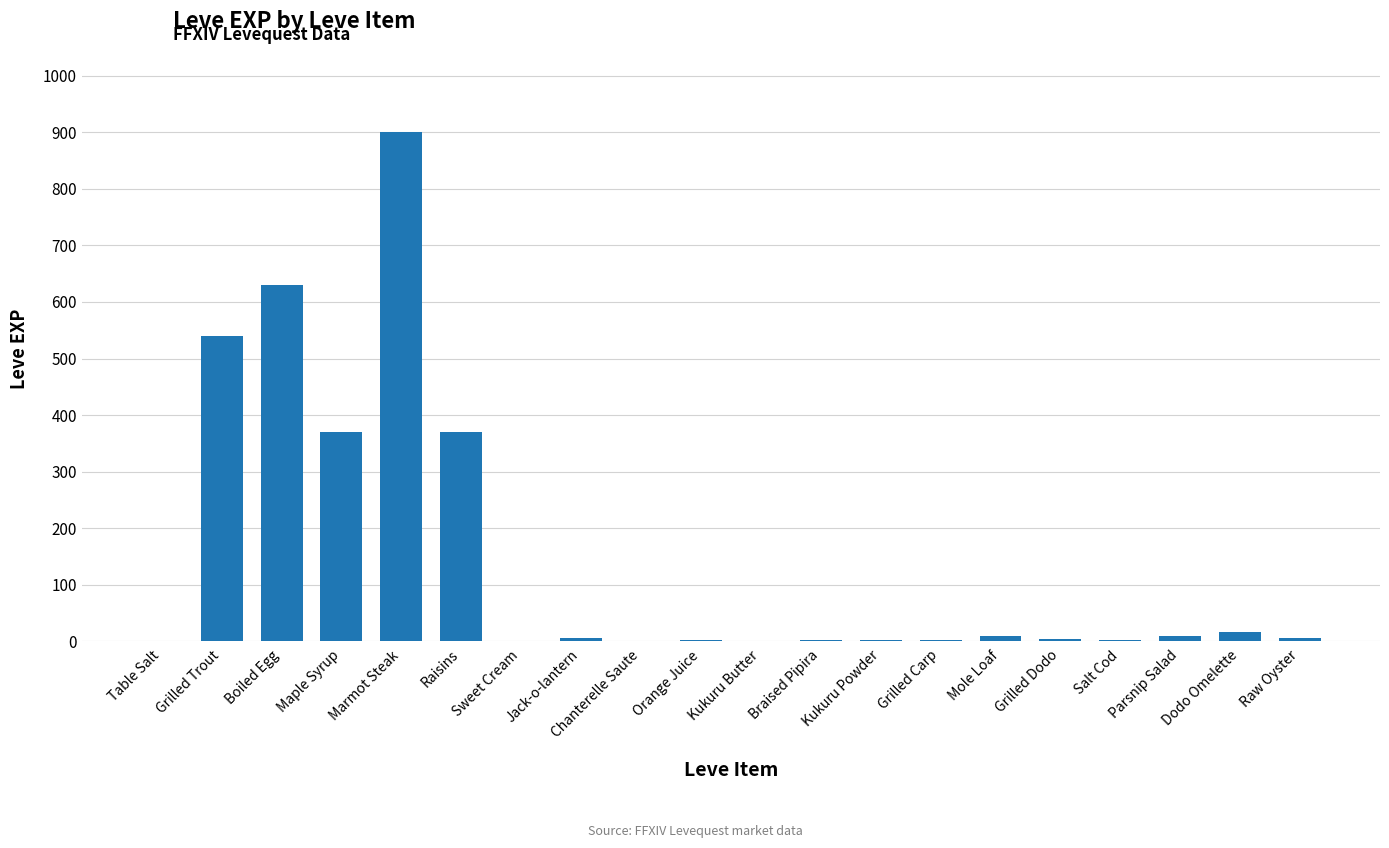

Count the number of categories in the chart.

20